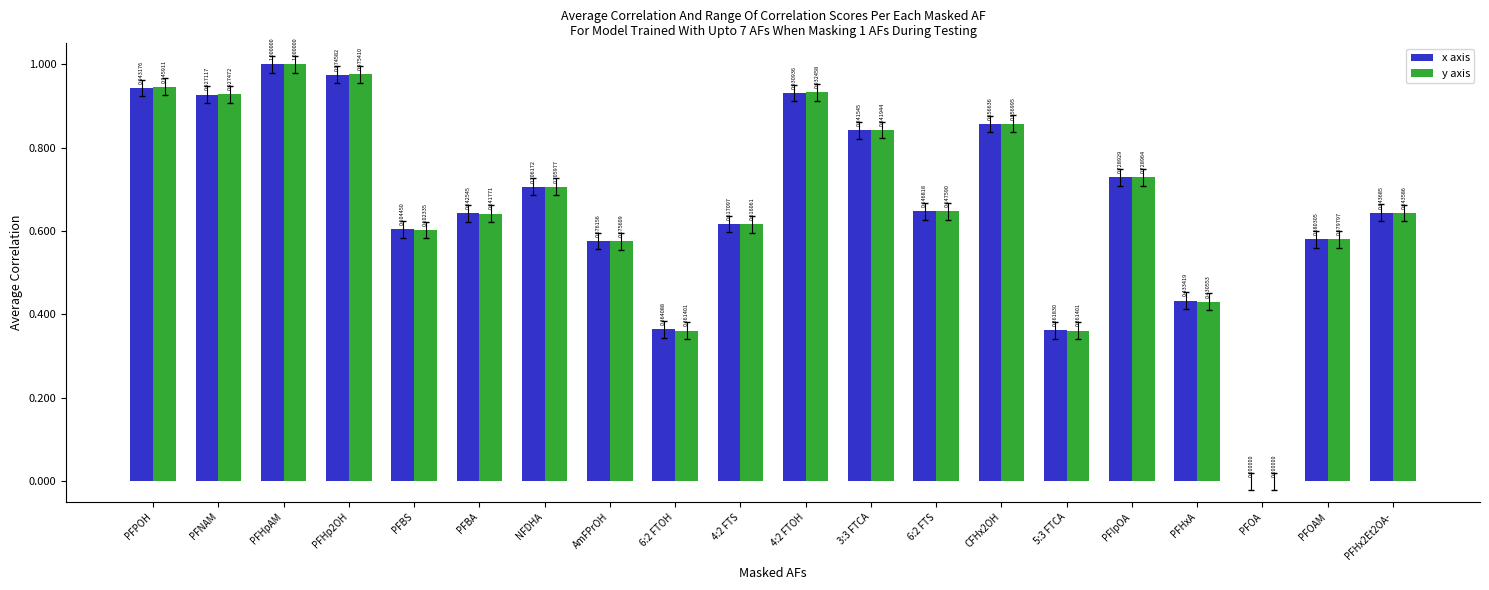

How many values in y axis are above zero?

19